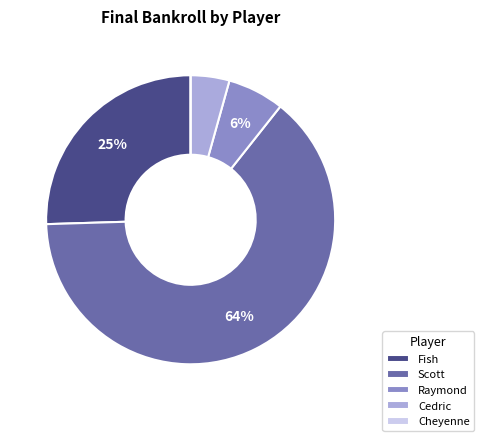

What is the largest slice in the pie chart?

Scott